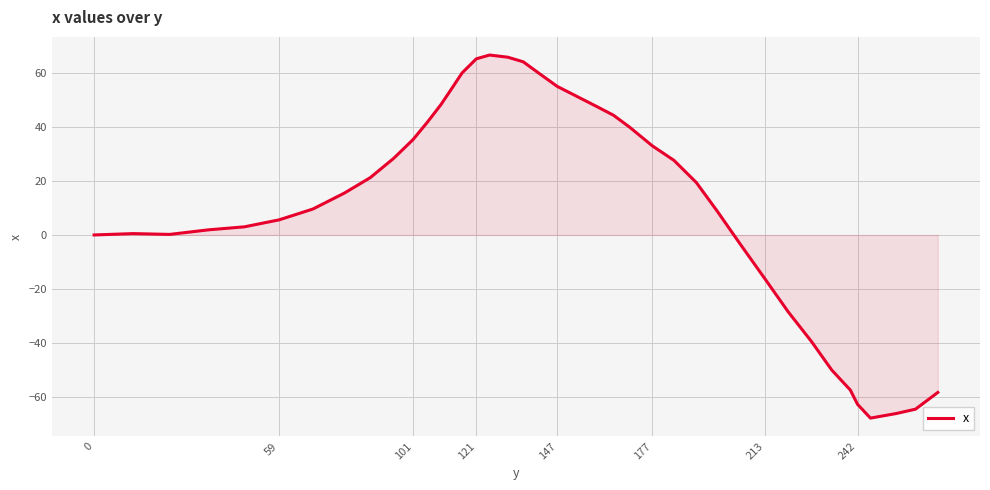

What is the minimum value shown in the chart?

-67.8